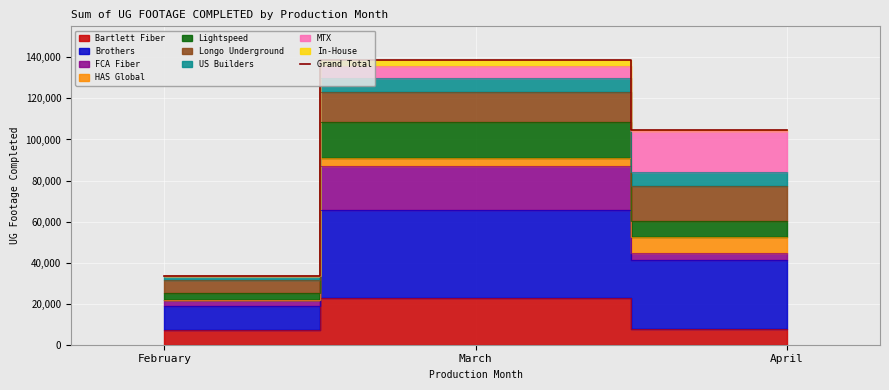

How many data points are above 104769?

1